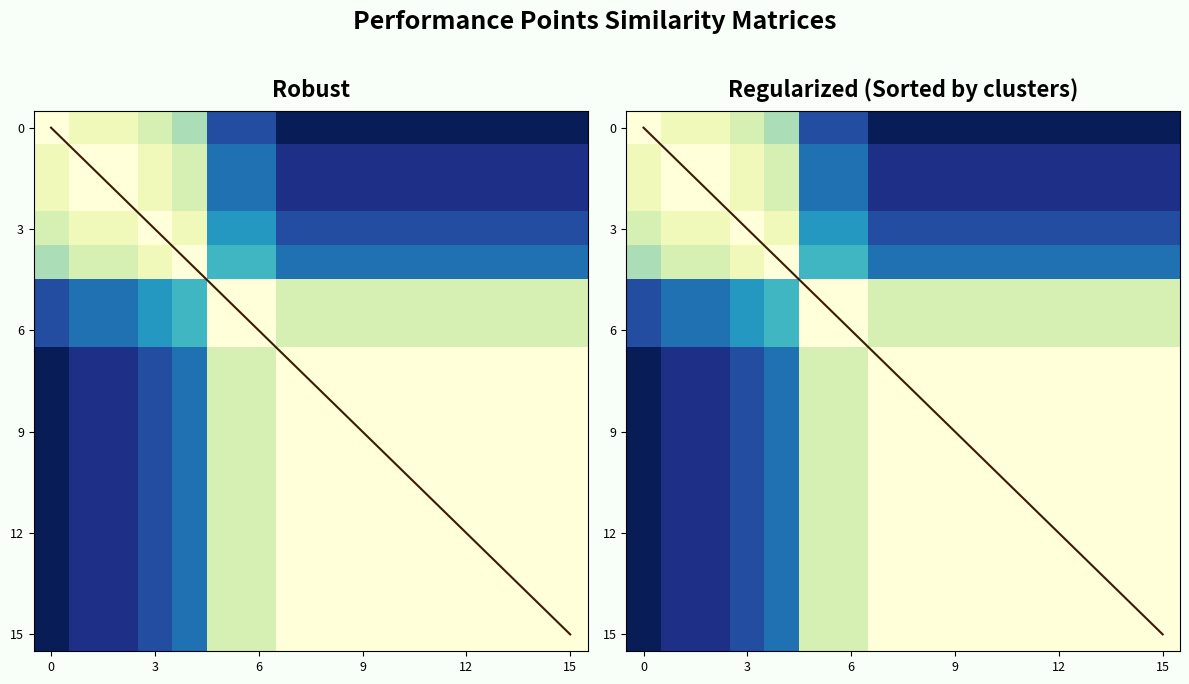

Count the number of data series in this chart.

16